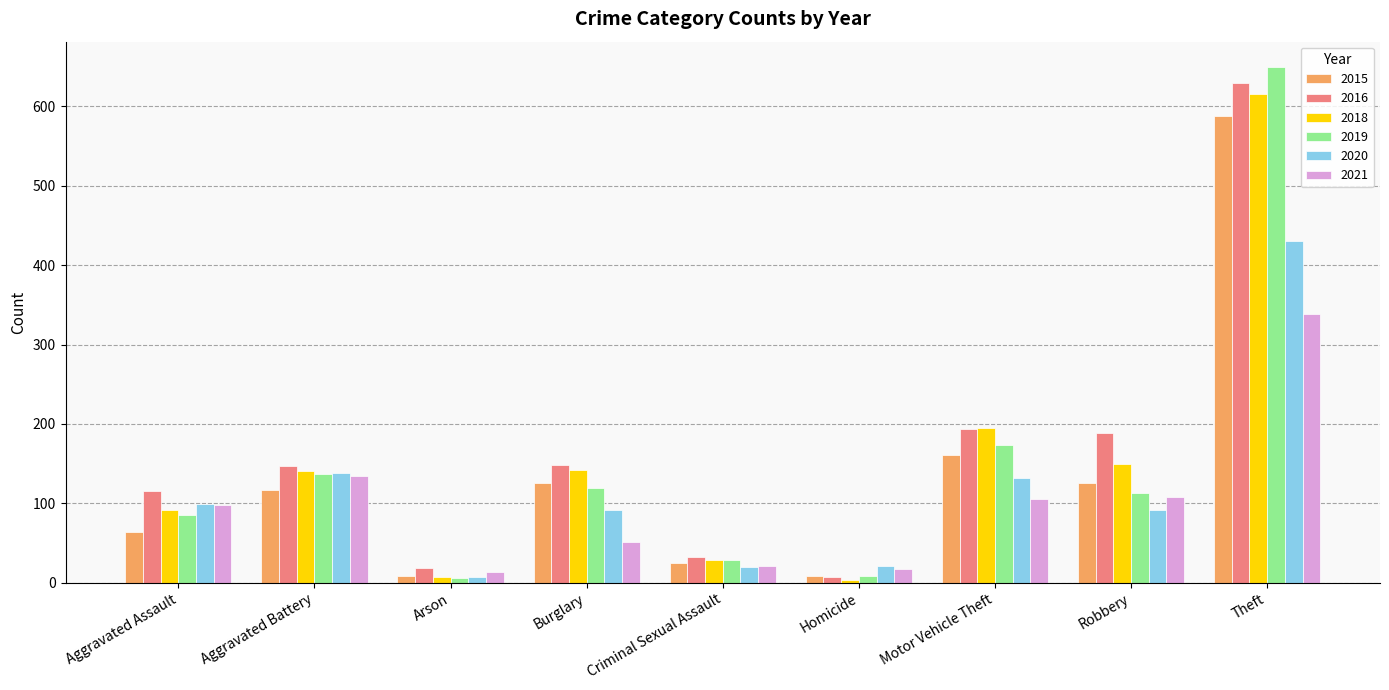

What is the label of the 5th bar from the right?

Criminal Sexual Assault